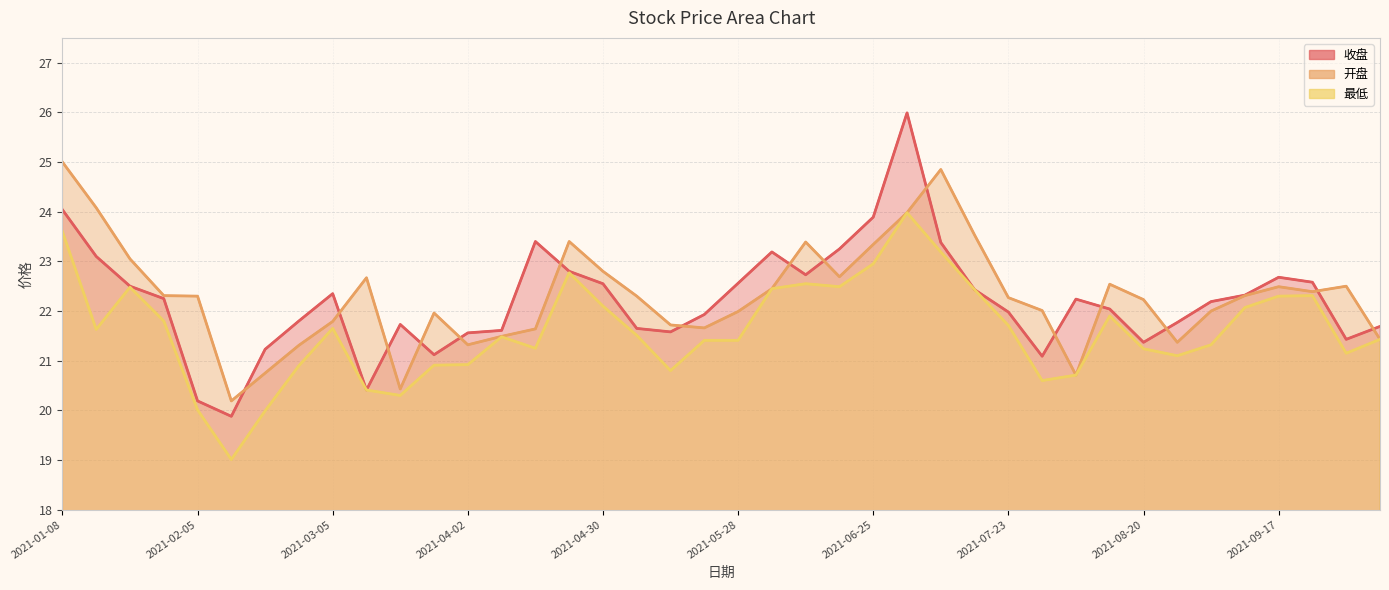

At how many categories does at least one series exceed 24?

4